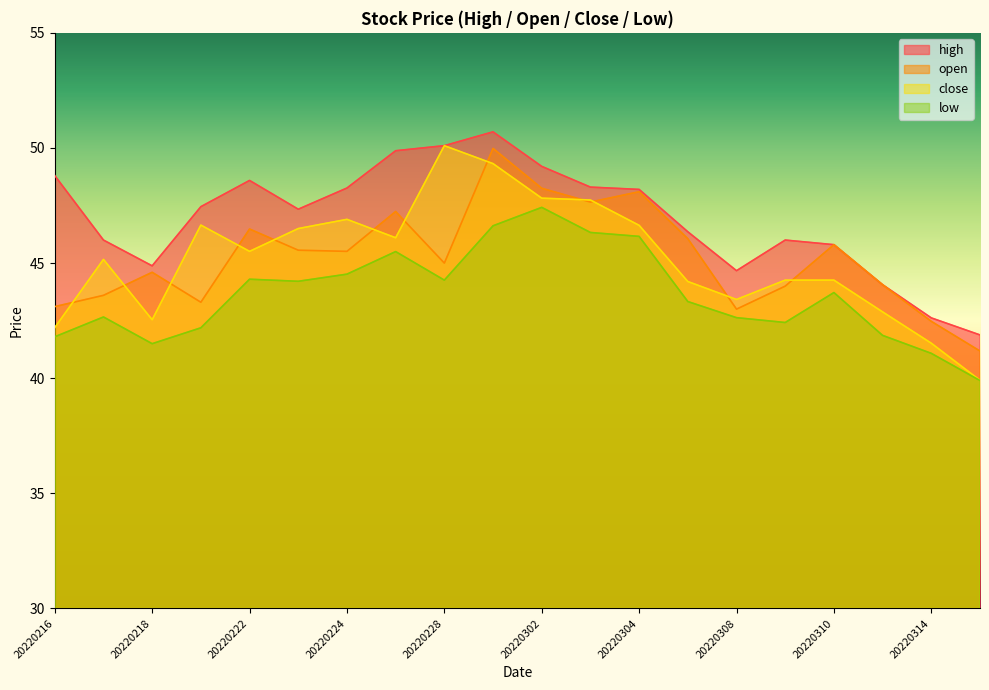

Which series has the largest total across all categories?

high